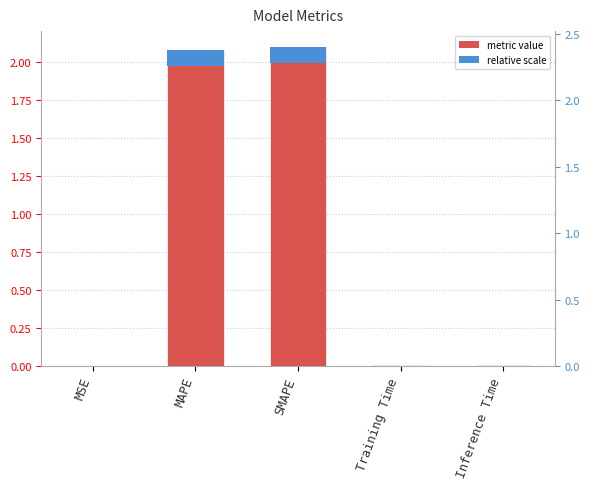

What is the average value?

0.8